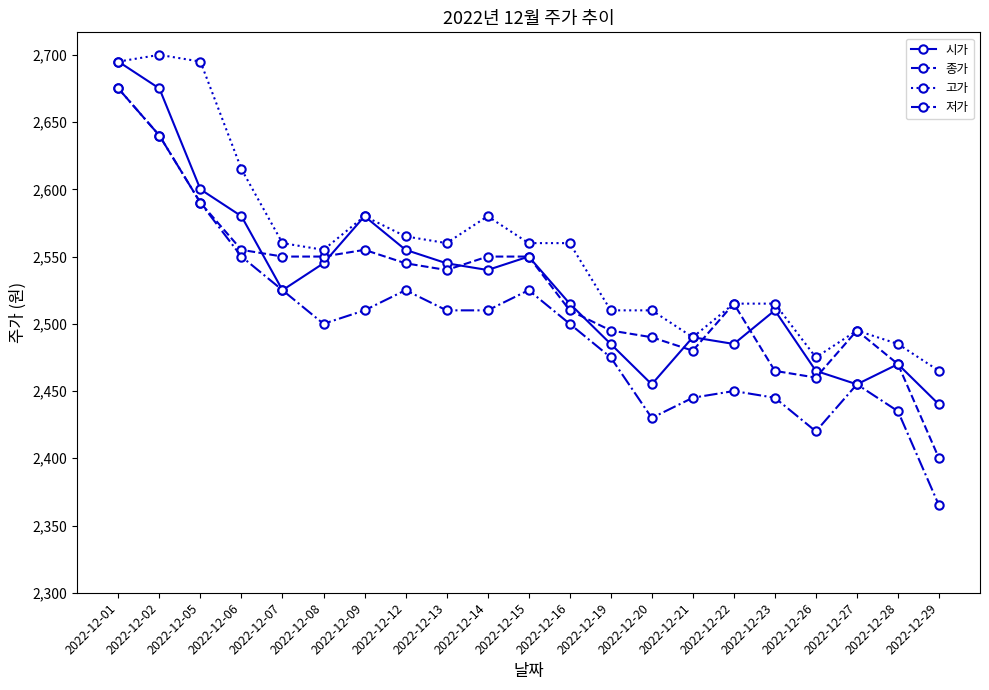

What is the highest value of the 저가 series?

2675